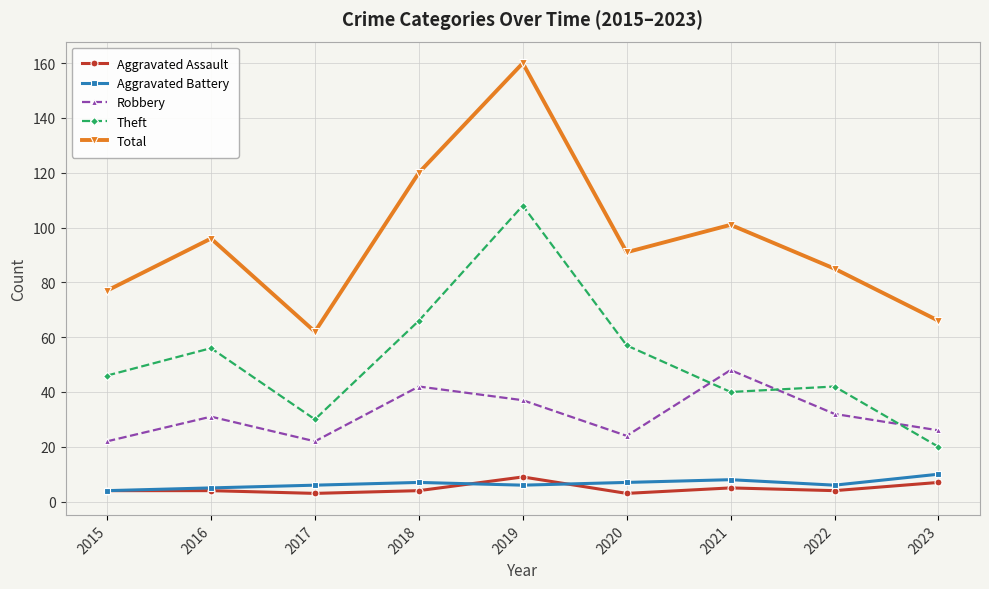

Which category has the highest value in the Aggravated Battery series?

2023